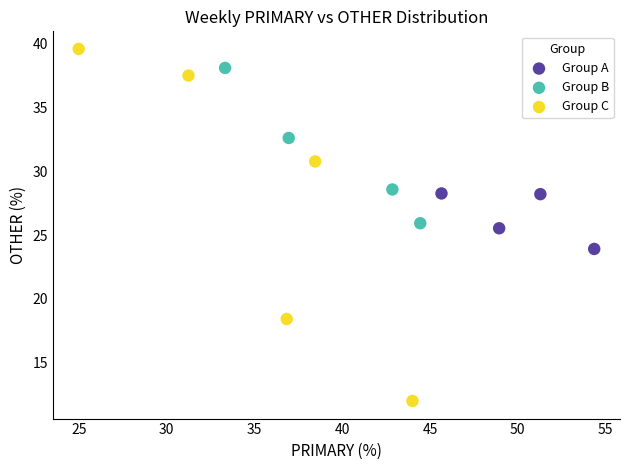

What are all the series names shown in the legend?

Group A, Group B, Group C